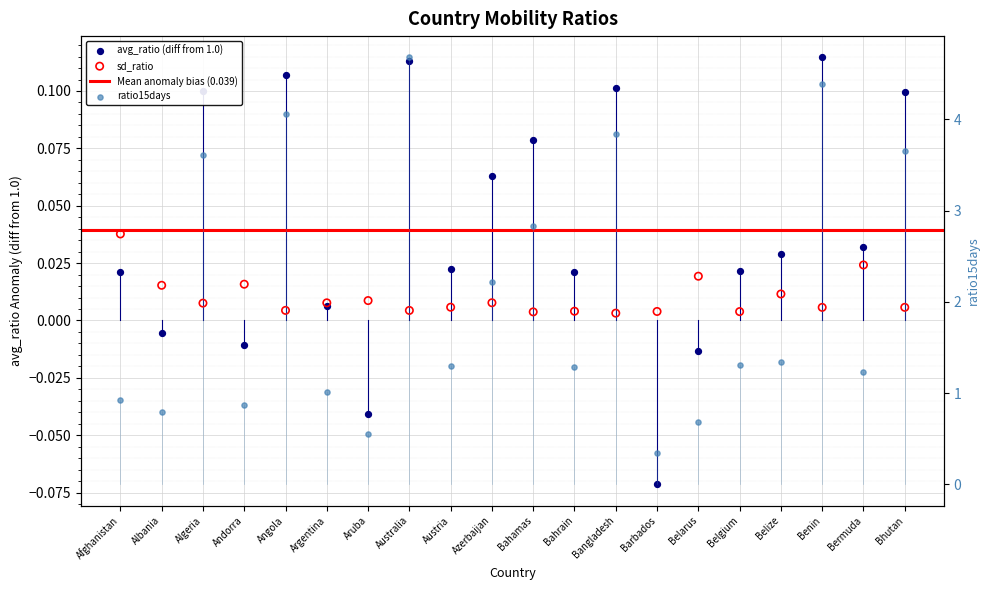

Which series has the largest total across all categories?

ratio15days